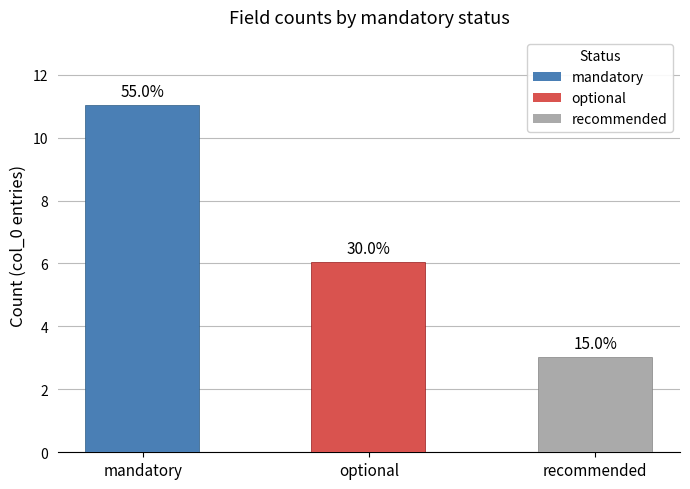

How many distinct data groups are displayed?

3